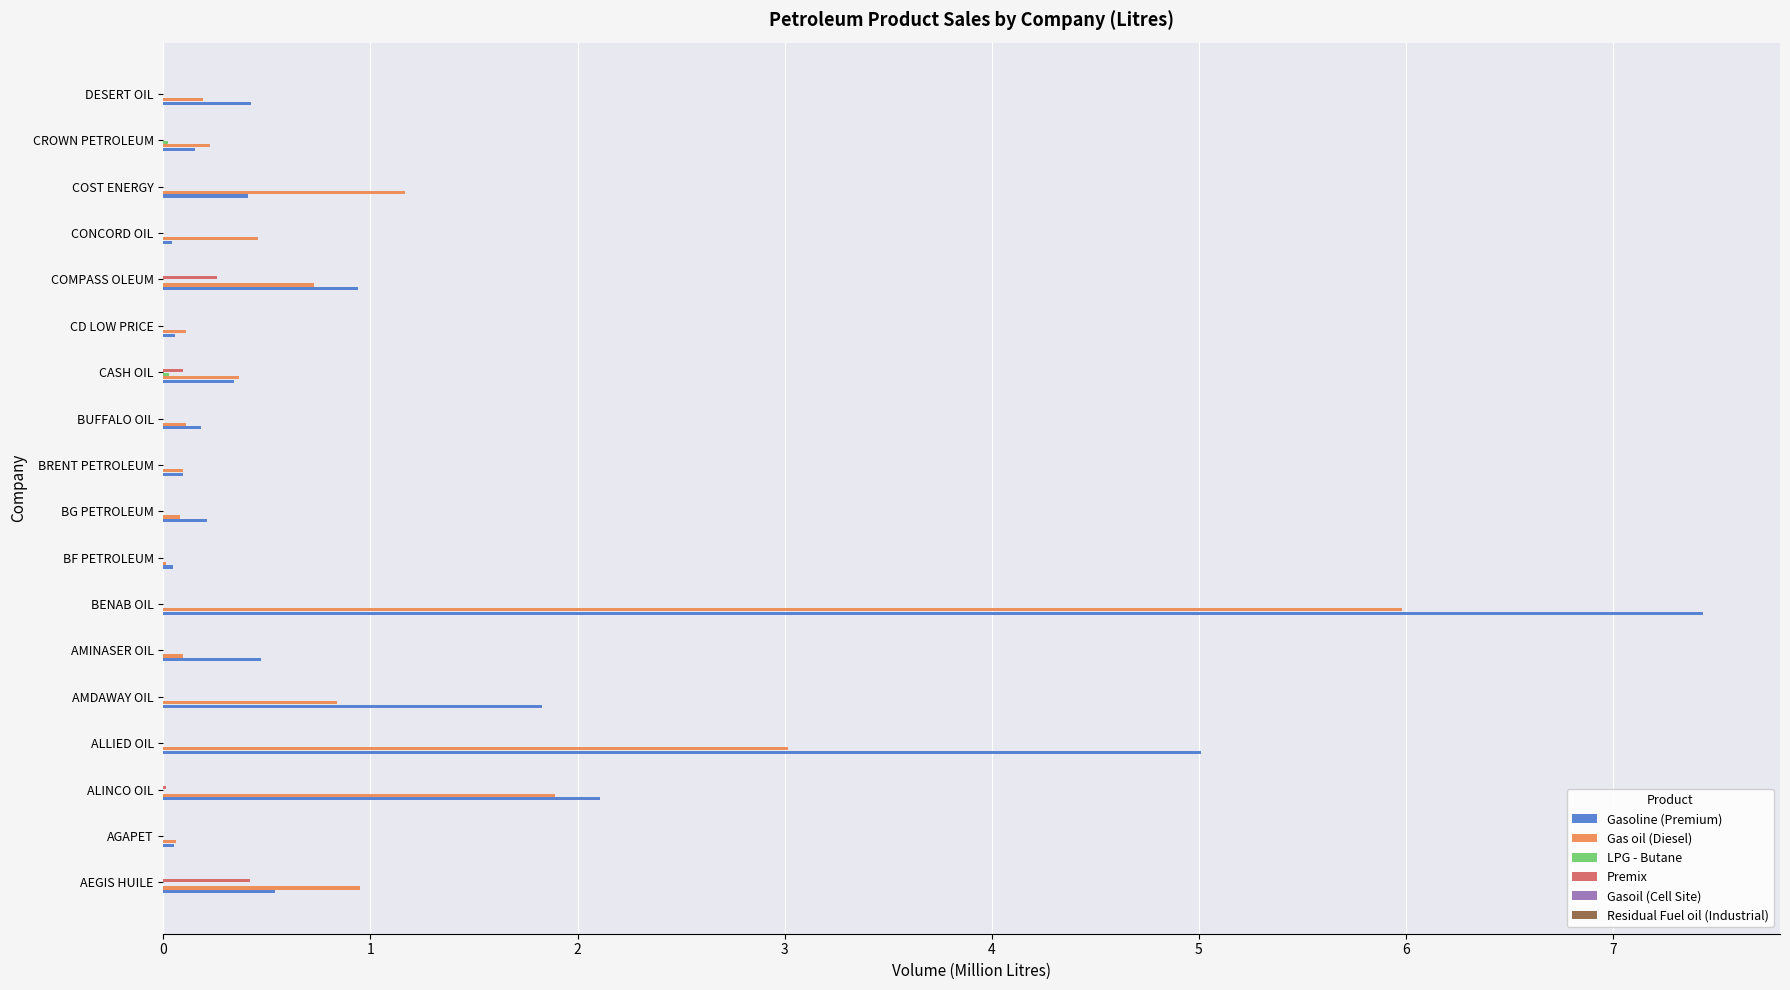

At which category is the sum across all series the highest?

BENAB OIL